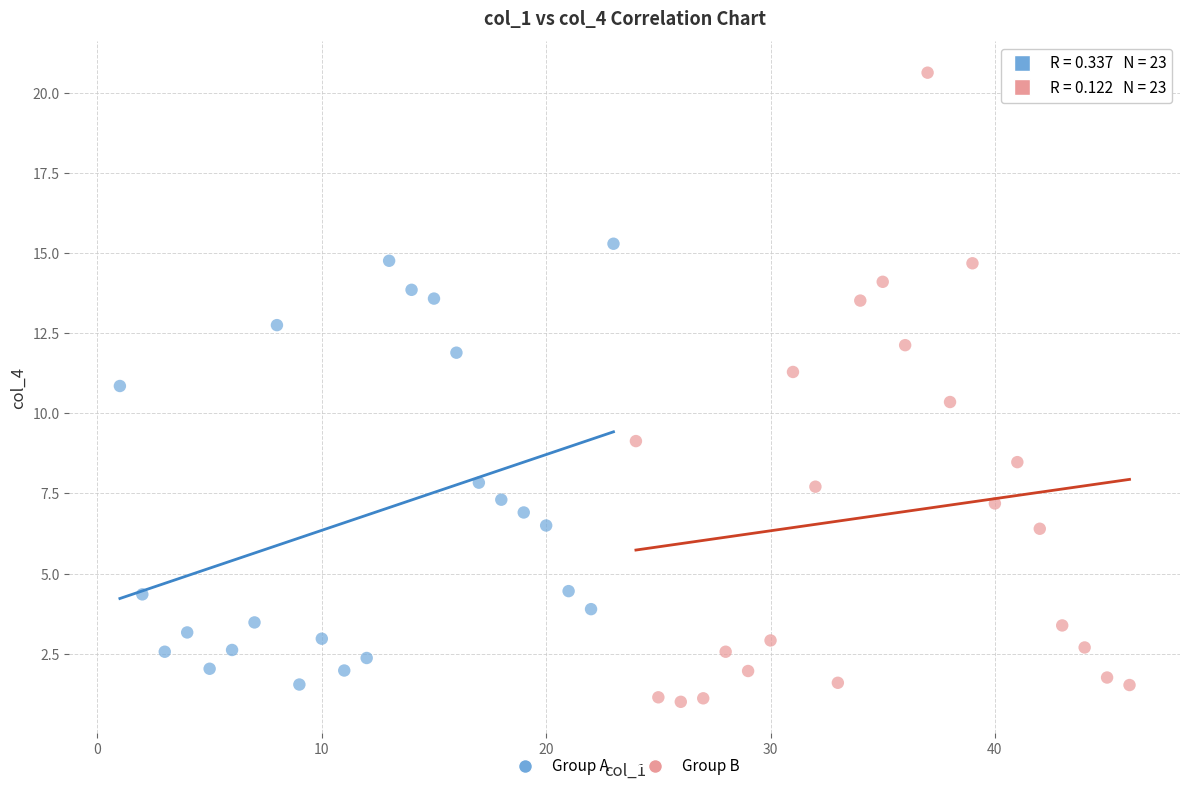

Which series has the largest Y range (max minus min)?

Group B